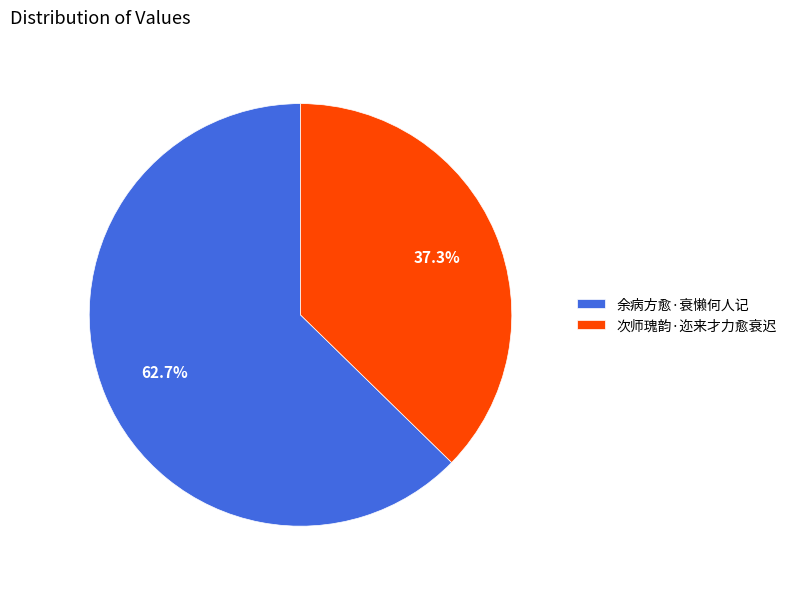

To the nearest percent, what is the average slice percentage?

50%